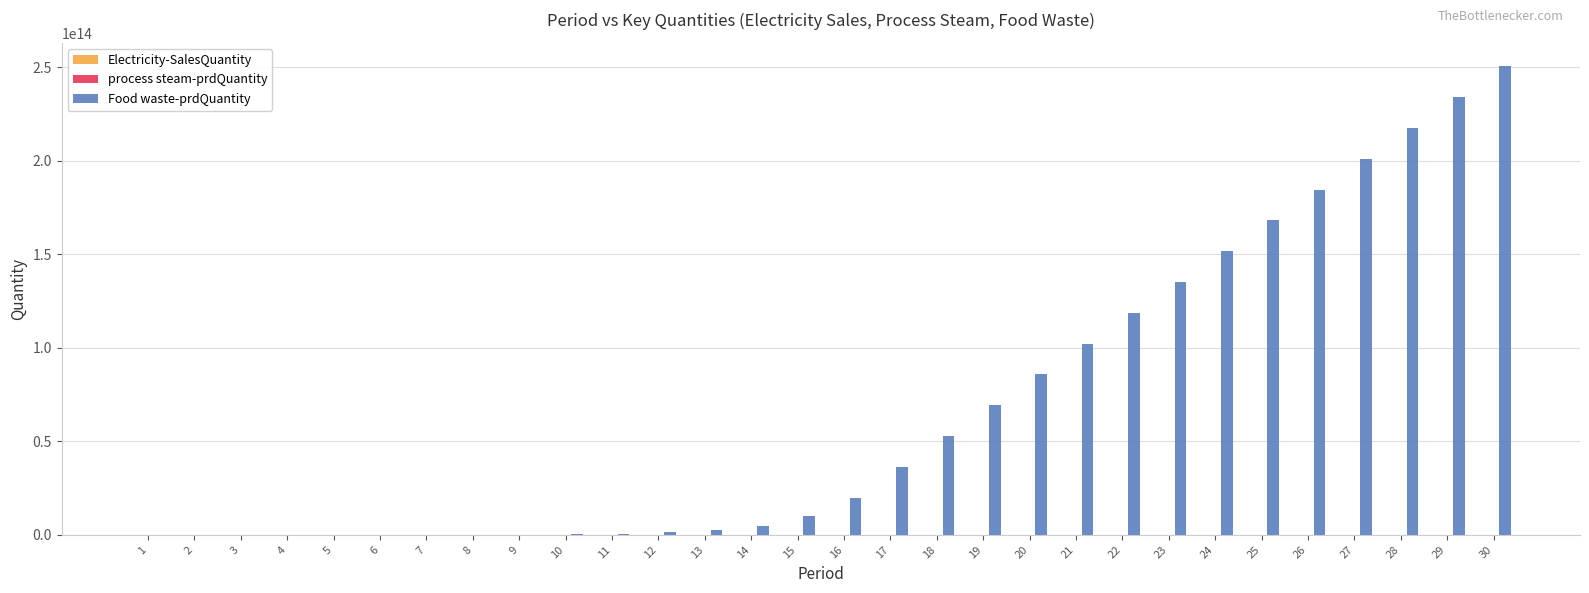

True or false: Food waste-prdQuantity has a value of 311684394418.6 at 10.

True